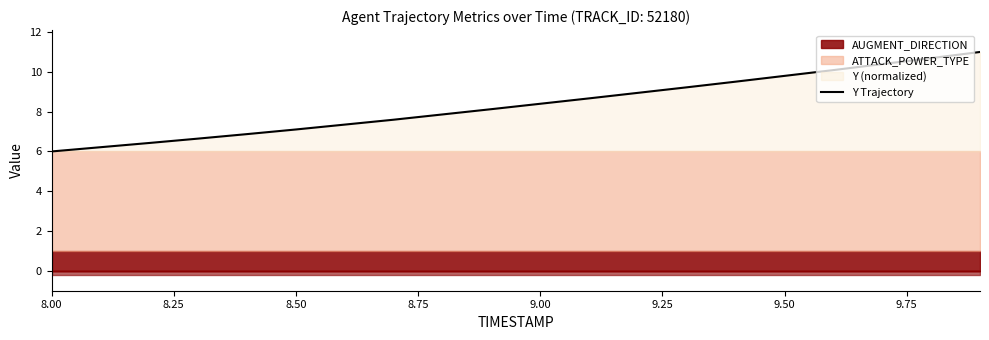

What is the lowest value of the Y Trajectory series?

6.0